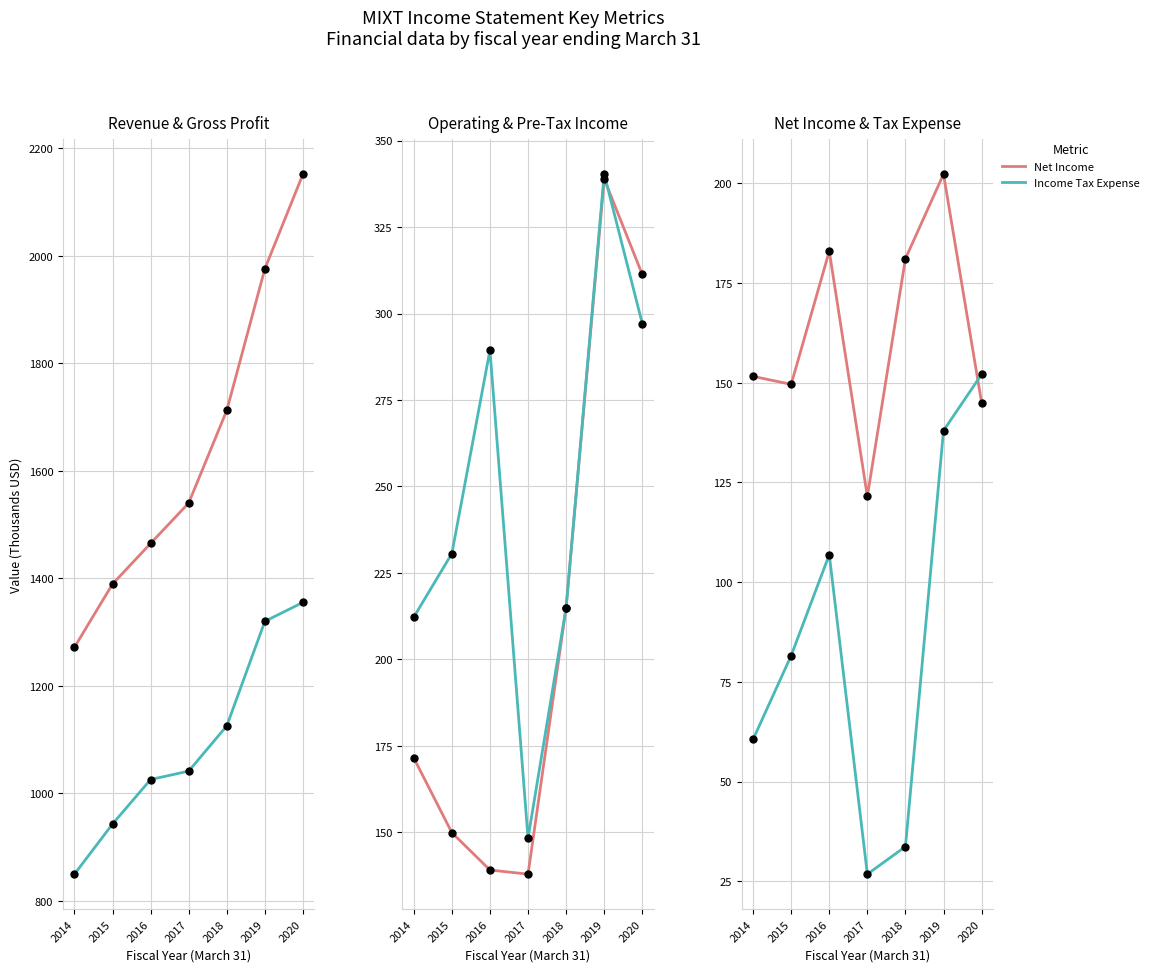

Which series has the largest Y range (max minus min)?

Total Revenue